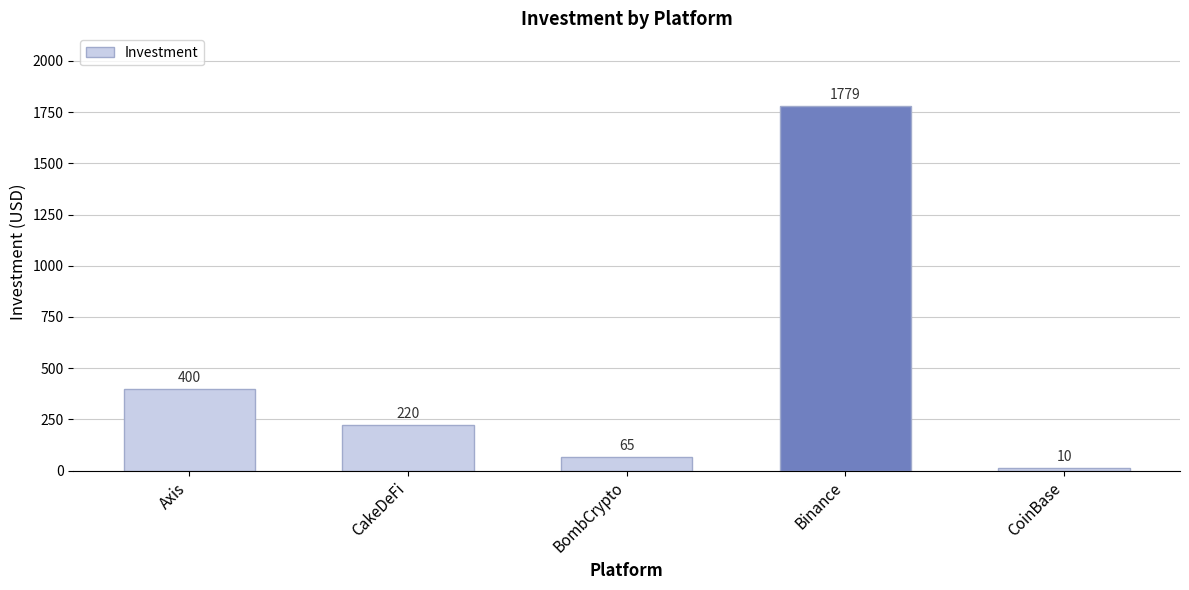

Reading left to right, what are all the values shown in this chart?

Axis=400	CakeDeFi=220	BombCrypto=65	Binance=1779	CoinBase=10